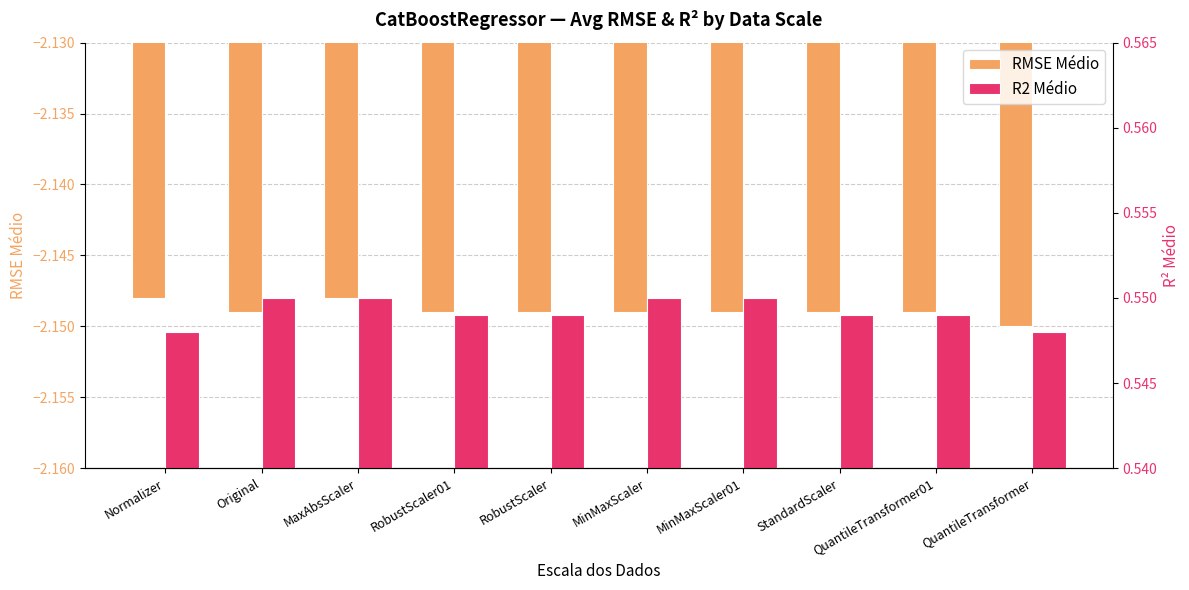

What is the total value across all series at QuantileTransformer?

-1.6